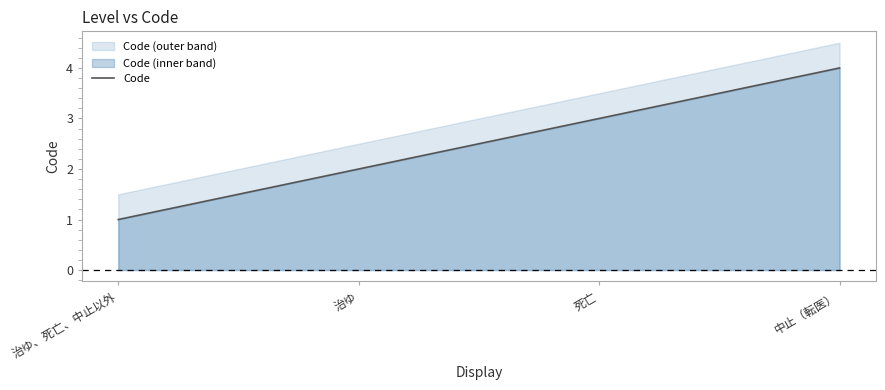

What is the difference between the maximum and minimum values?

3